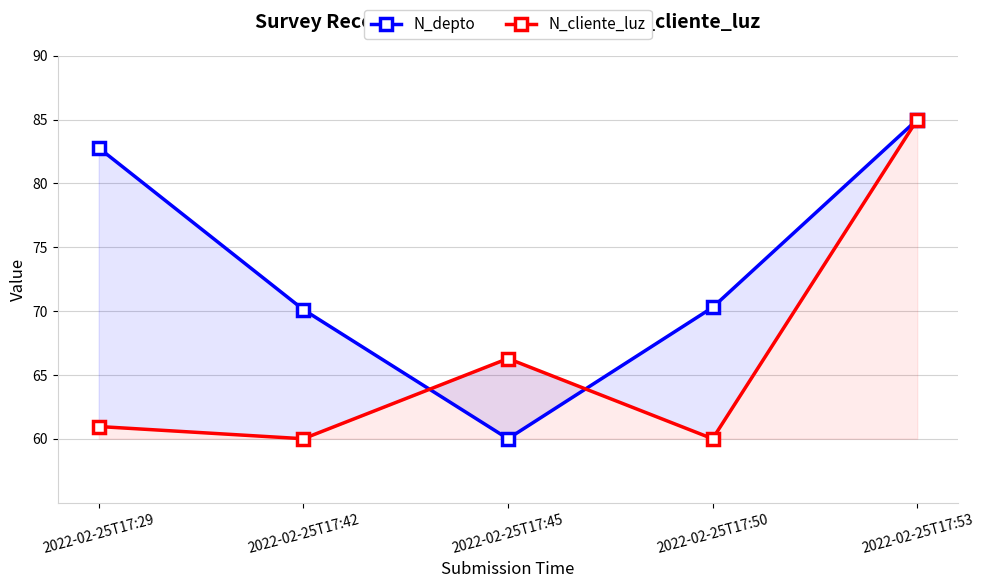

List the series in order of their overall mean, lowest first.

N_cliente_luz, N_depto